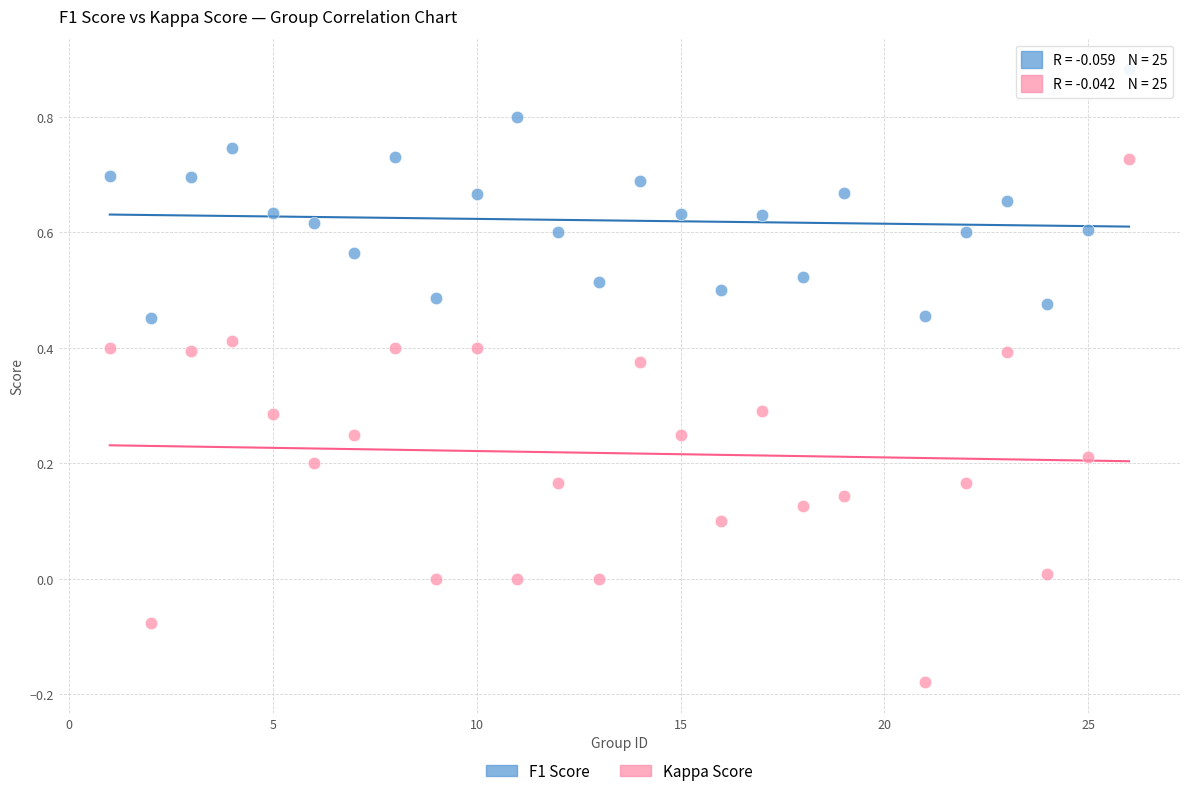

Which series has the widest spread of Y values?

Kappa Score